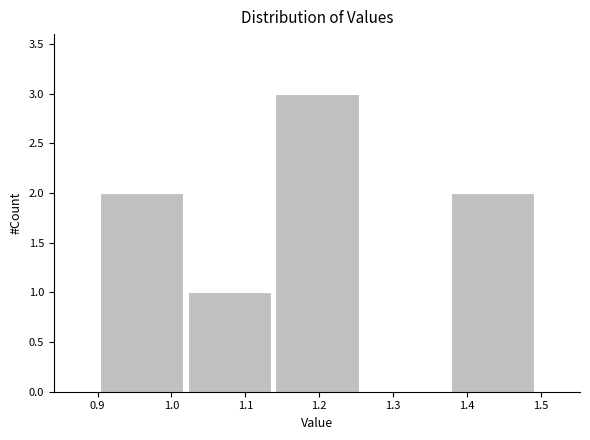

What is the height of the bar covering 1.14 to 1.26 on the x-axis? Neither the bar edges nor the heights are printed on the chart, so give them approximately, as read against the axes.

3